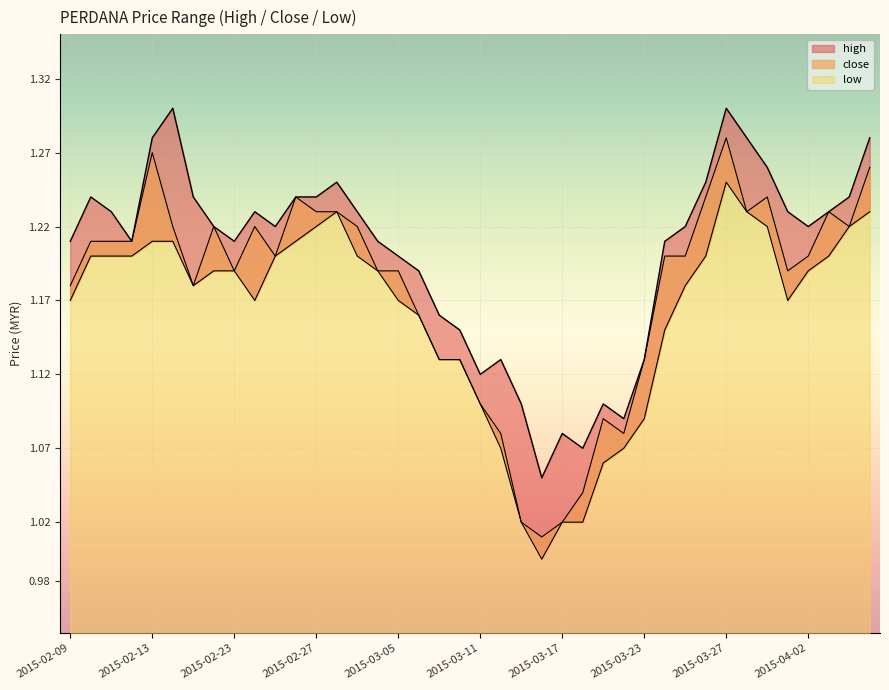

At how many categories does at least one series exceed 1?

40